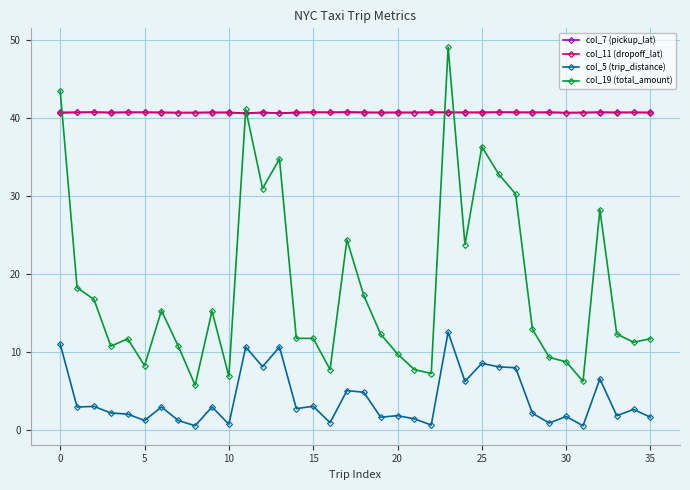

True or false: col_5 (trip_distance) has more than 1 interior local peaks.

True